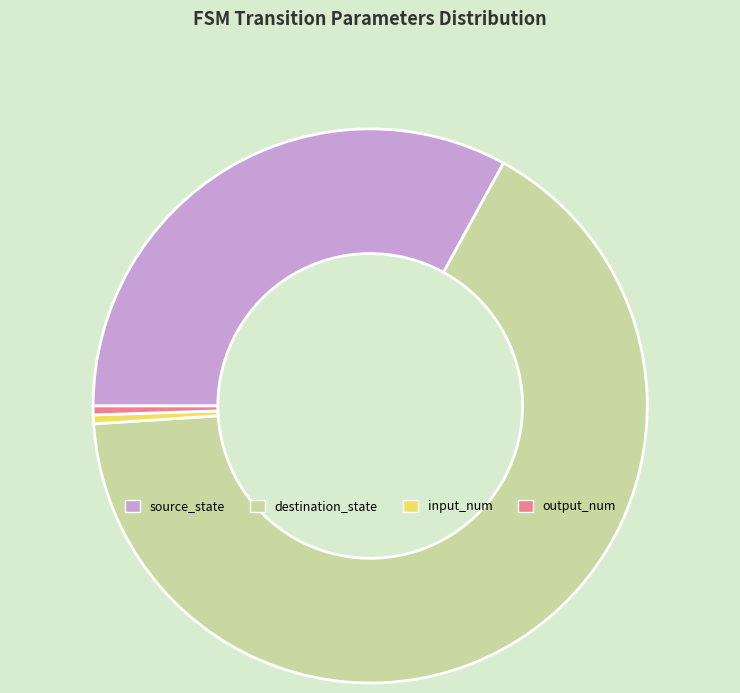

How many slices are in this pie chart?

4